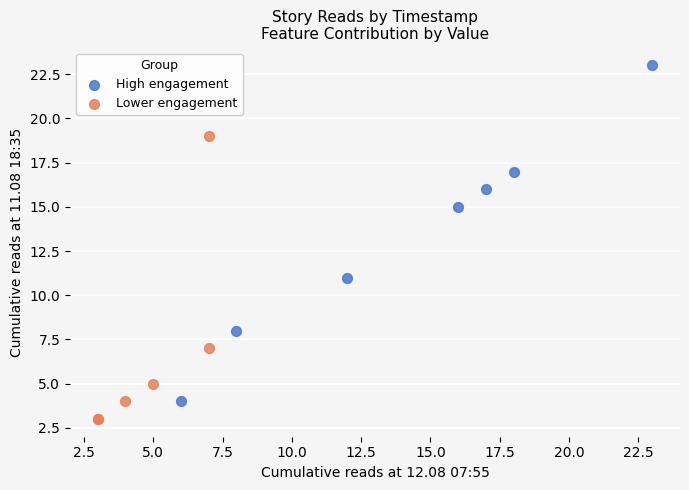

Which series has the widest spread of Y values?

High engagement